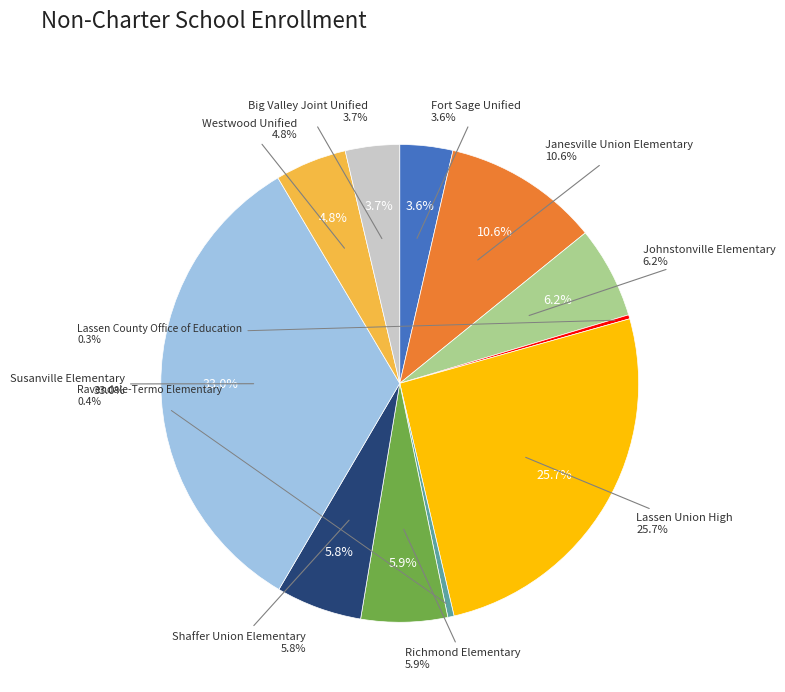

How much of the chart is everything except Lassen Union High?

74.3%